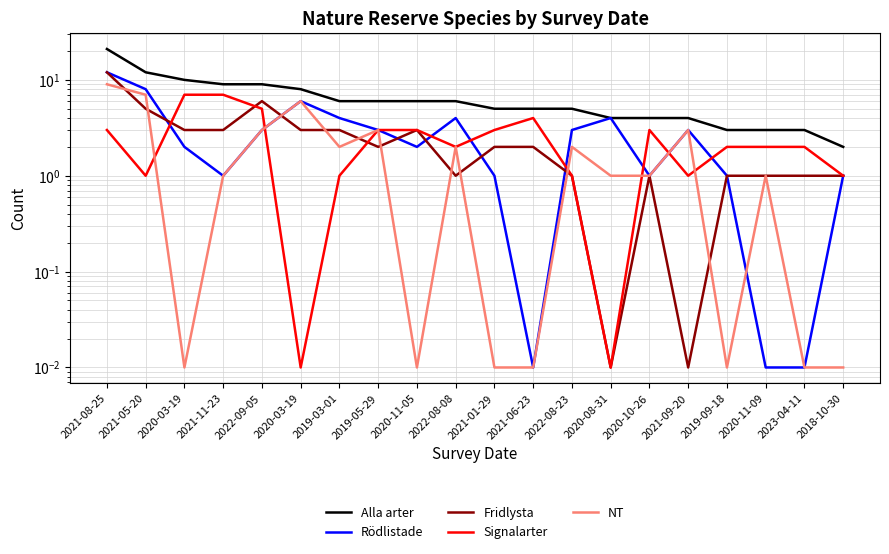

At how many categories does at least one series exceed 9?

3